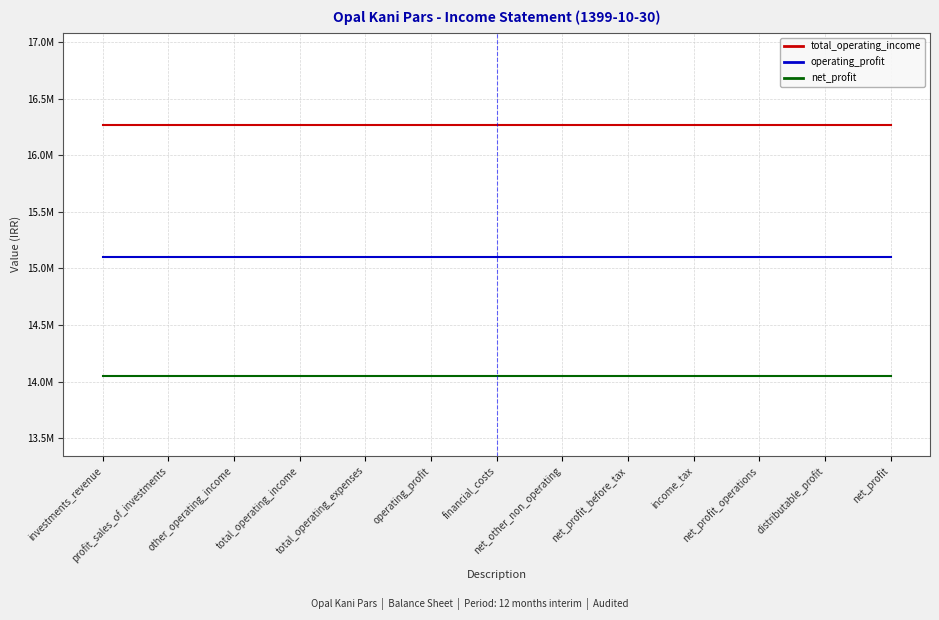

What is the greatest value displayed?

16268001